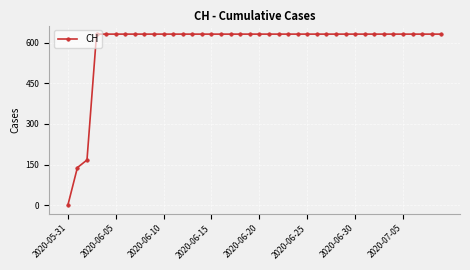

Reading right to left, extract all data points from this chart.

631	631	631	631	631	631	631	631	631	631	631	631	631	631	631	631	631	631	631	631	631	631	631	631	631	631	631	631	631	631	631	631	631	631	631	631	631	167	139	0